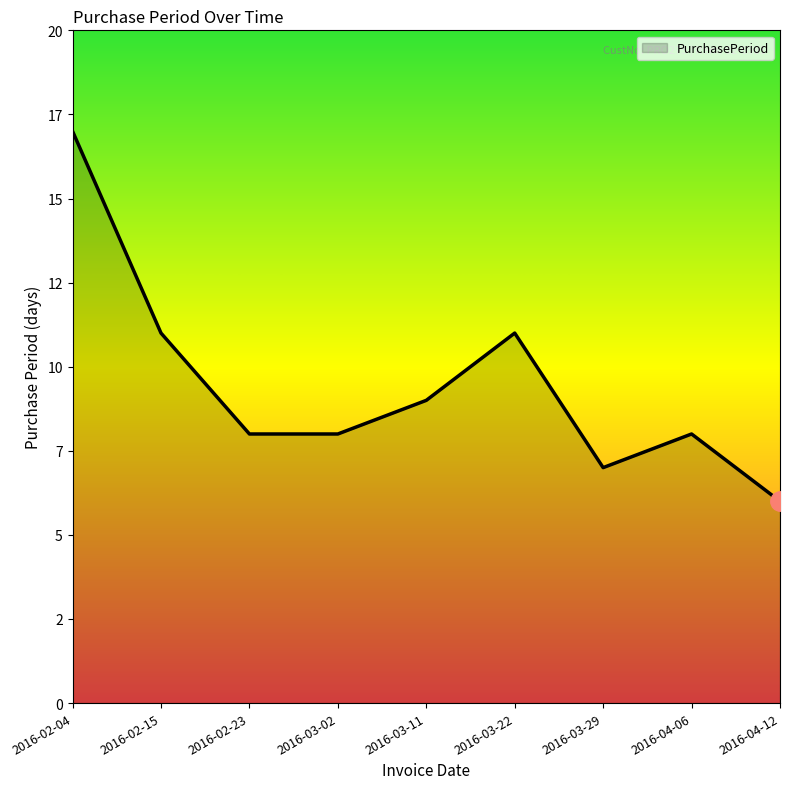

What is the ratio of the value at 2016-03-02 to the value at 2016-02-04?

0.5